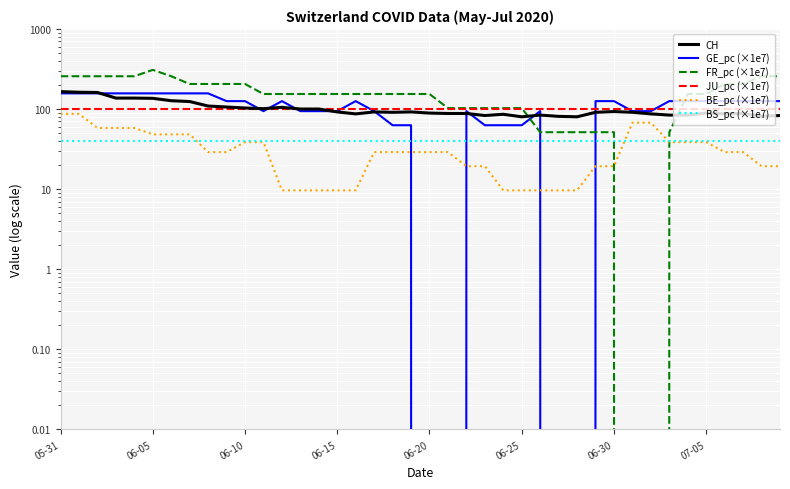

What is the label of the 9th point from the left?

8